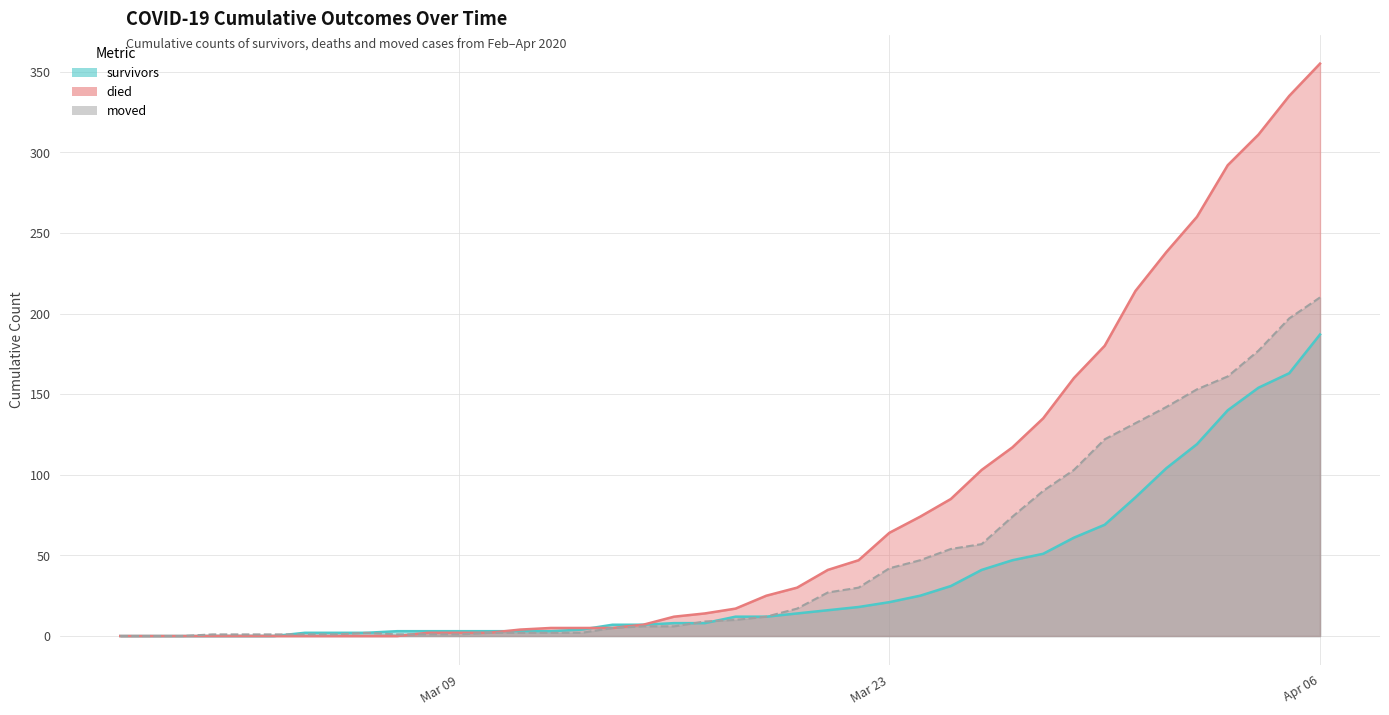

What is the difference between the maximum and minimum values in the died series?

355